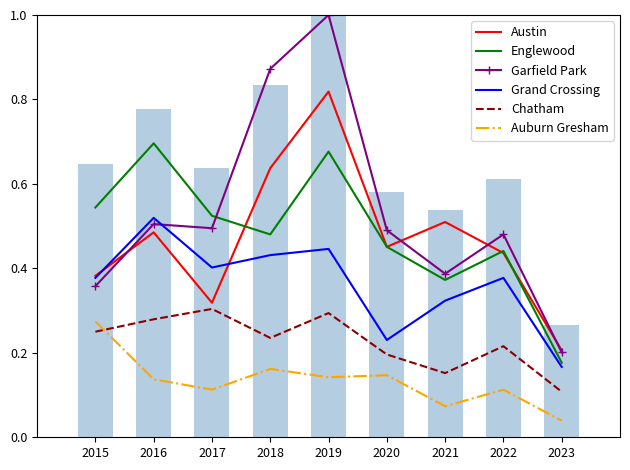

Which series has the largest range (max minus min)?

Garfield Park